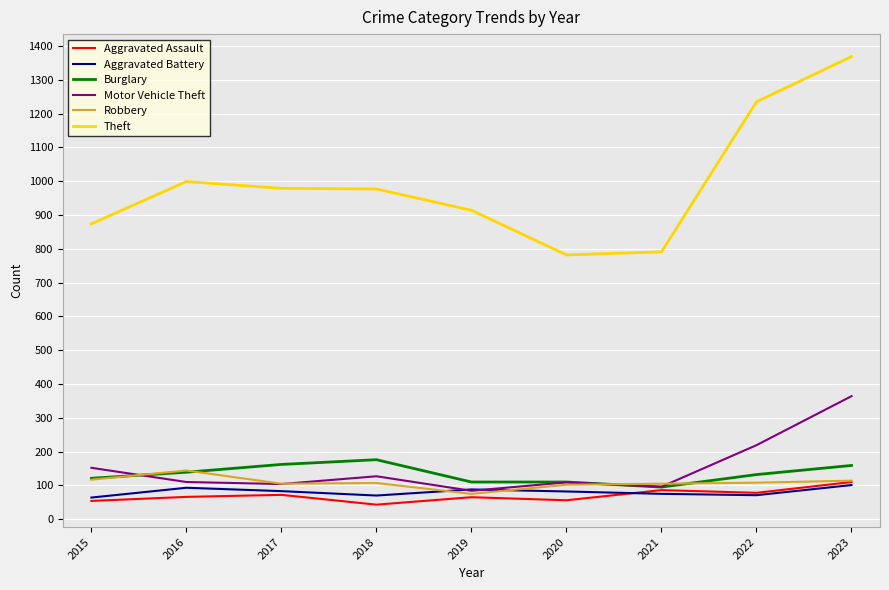

What is the difference between the second highest and second lowest values in the Aggravated Assault series?

32